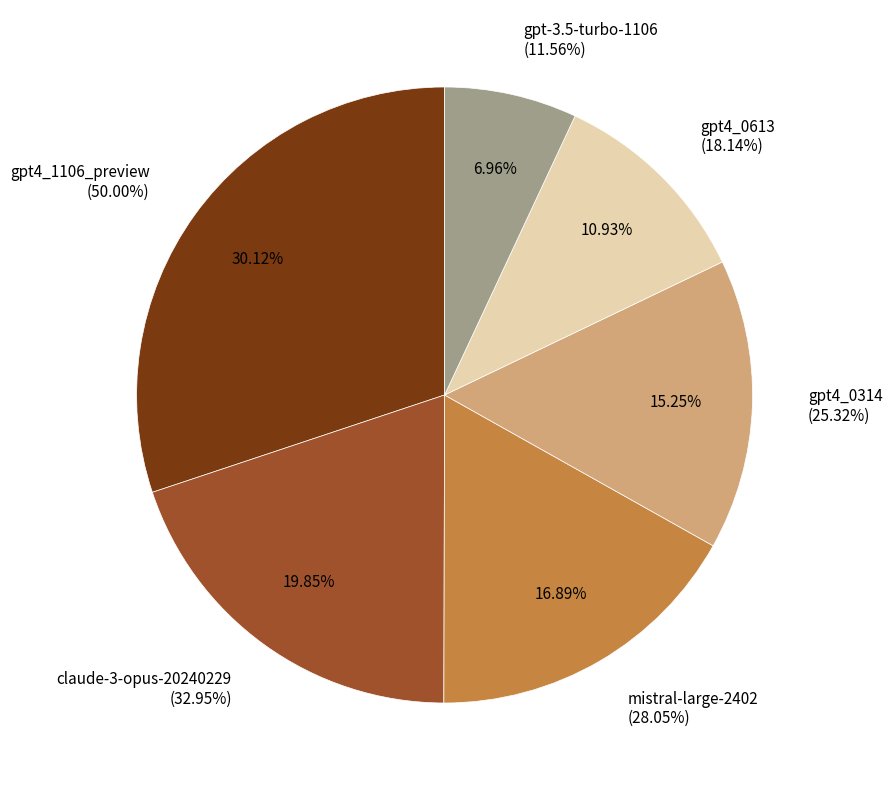

To the nearest percent, what portion does gpt4_0314 represent?

15%